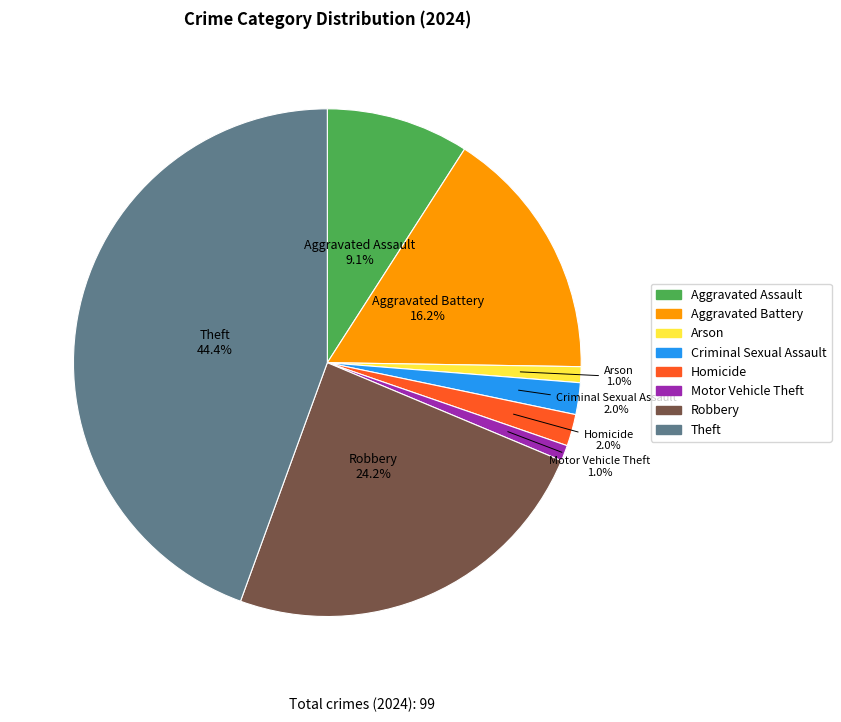

Is it true that Criminal Sexual Assault is 2% of the pie?

True